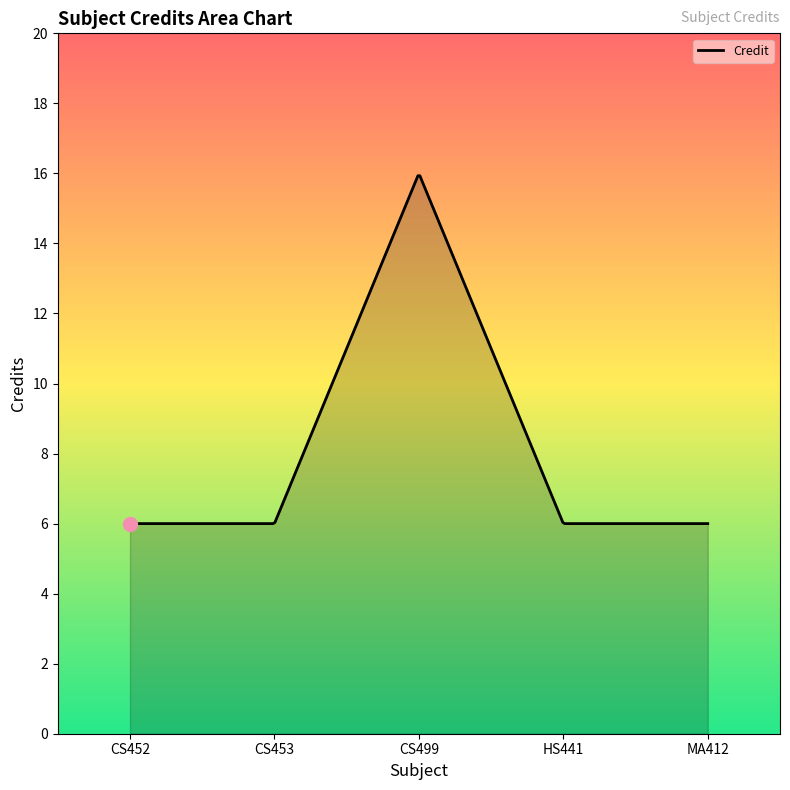

What is the greatest value displayed?

15.9